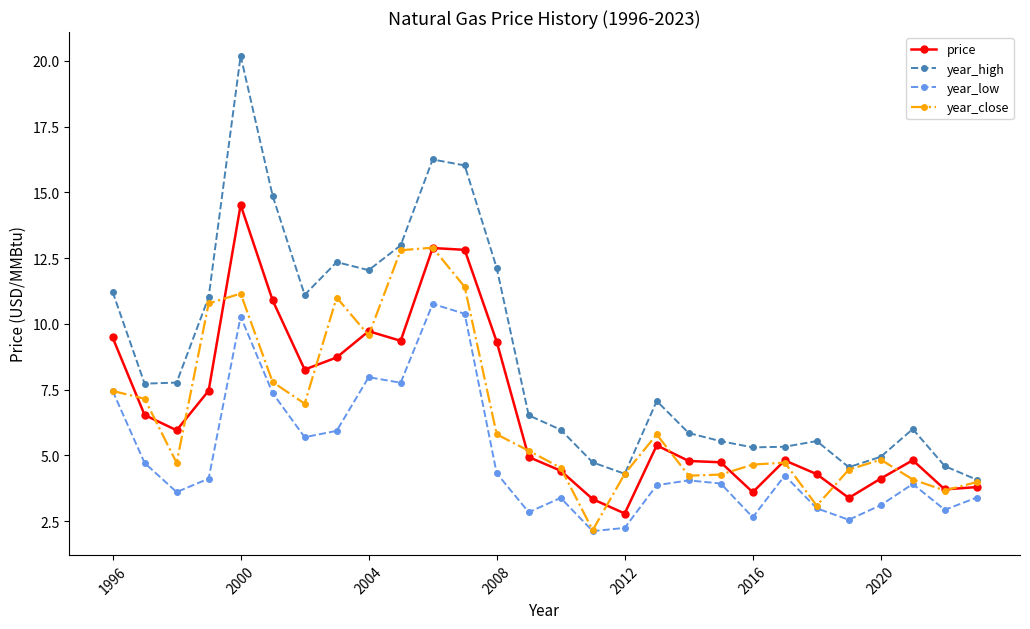

What is the difference between the maximum and minimum values in the price series?

11.7